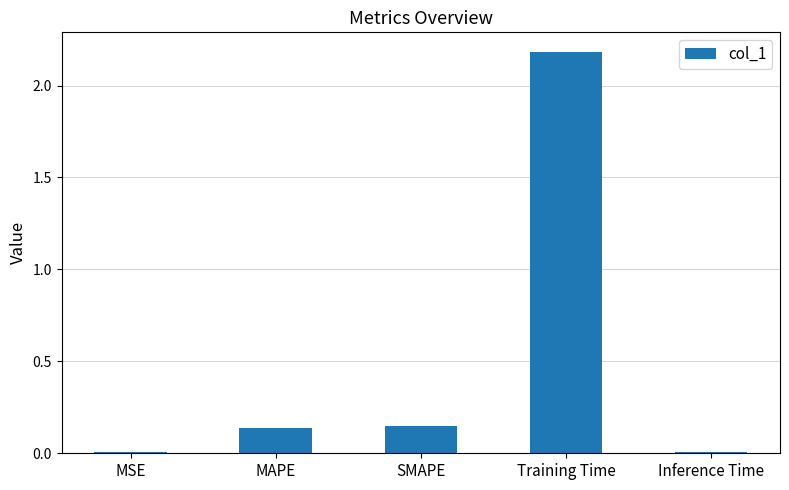

Are the bars horizontal?

No